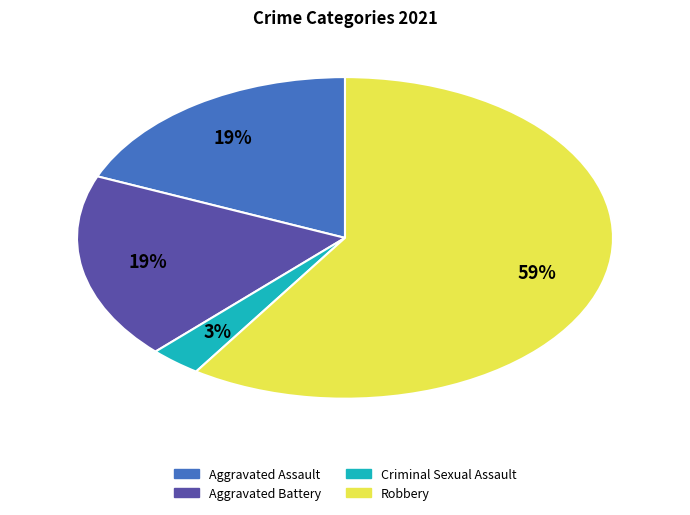

Is the sum of Aggravated Battery and Robbery greater than half?

Yes